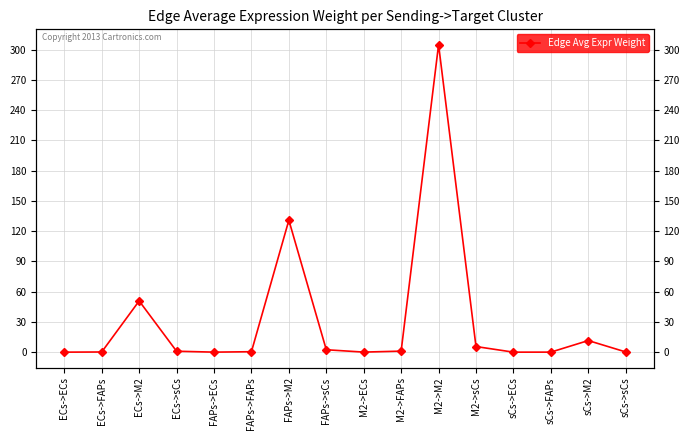

How many series are shown in this chart?

1